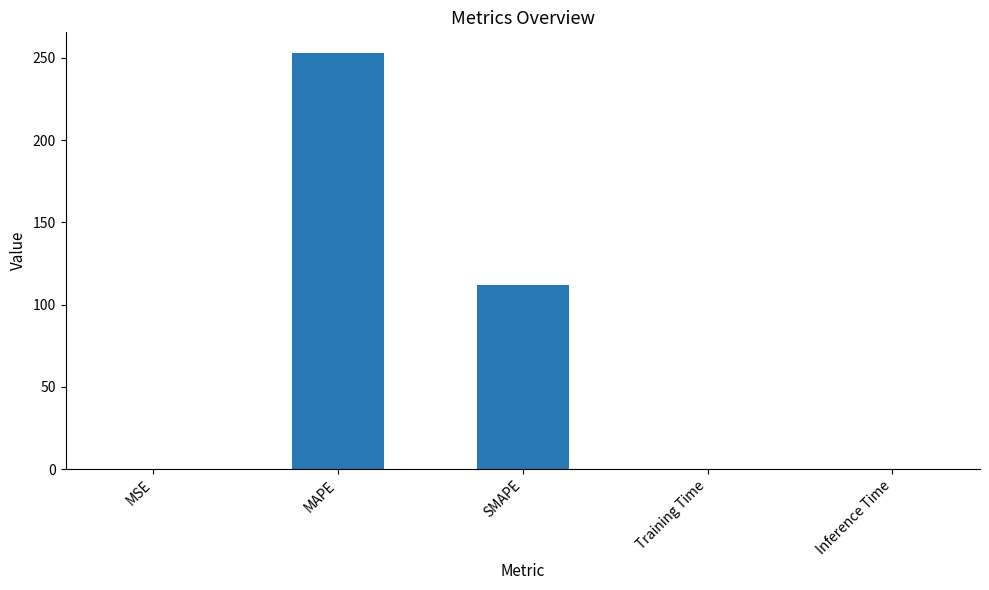

What is the average value?

72.9